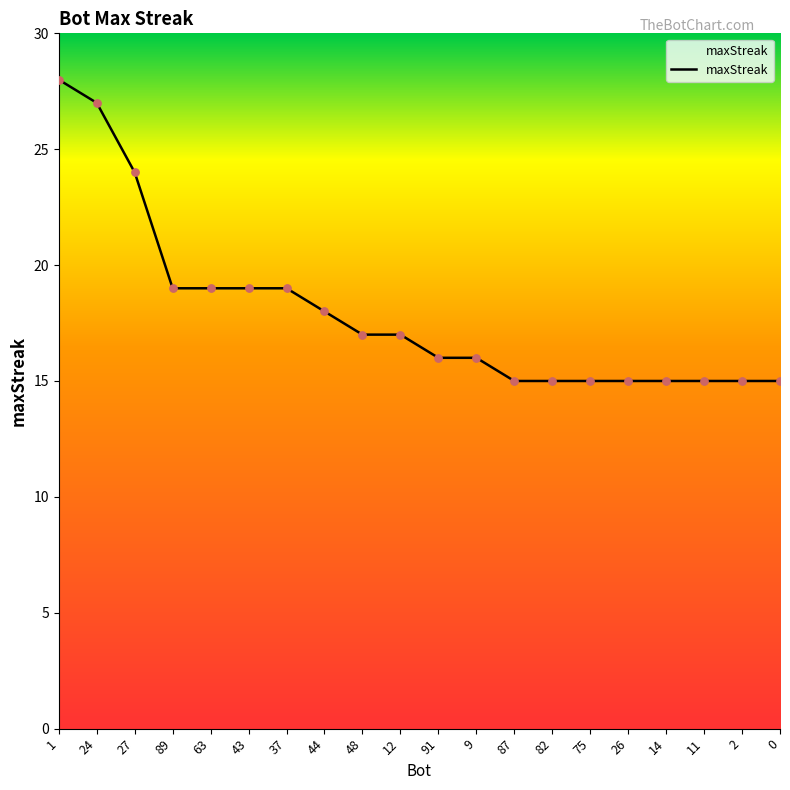

What is the change in value from 37 to 82?

-4